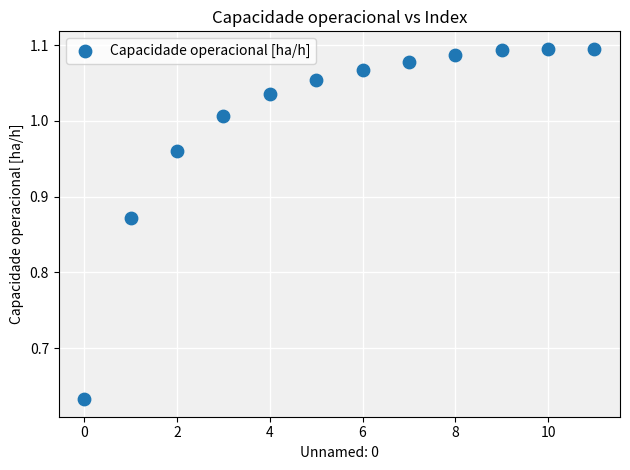

What is the range of Y values (max minus min)?

0.5